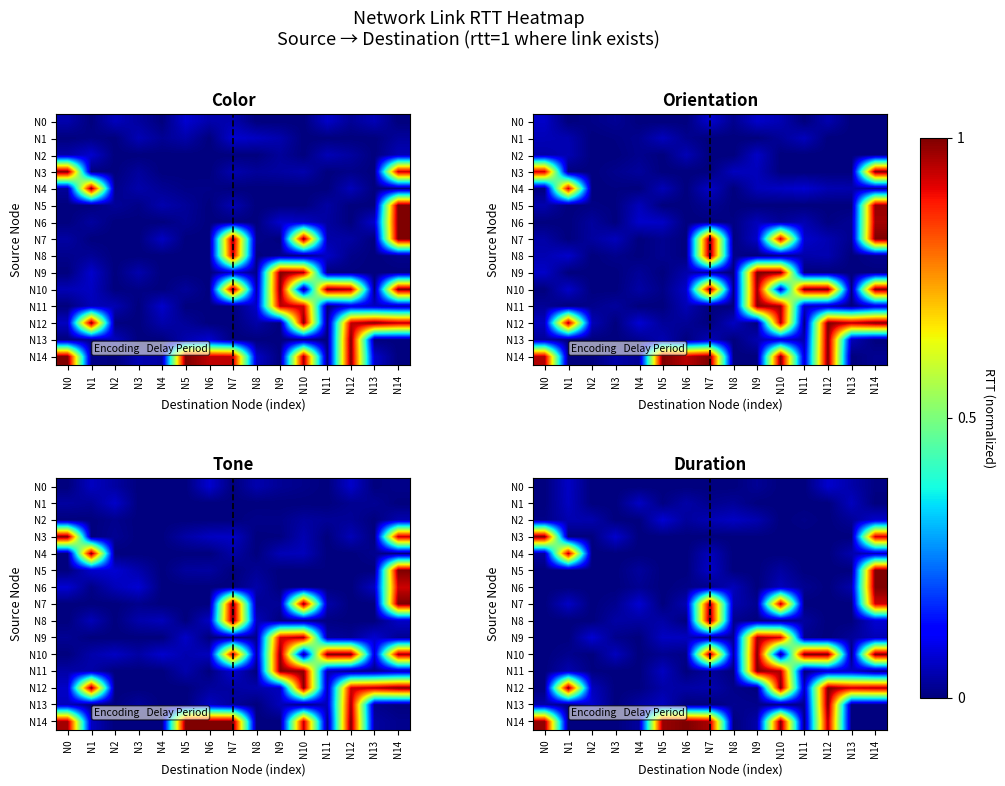

At which category is the sum across all series the highest?

N14